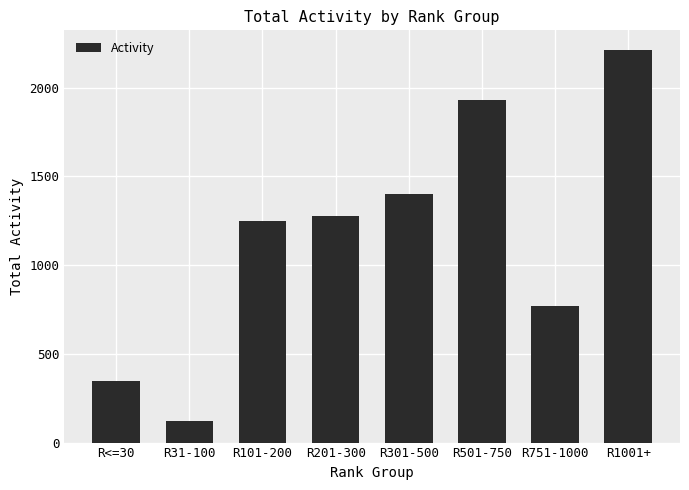

What is the difference between the values at R301-500 and R31-100?

1275